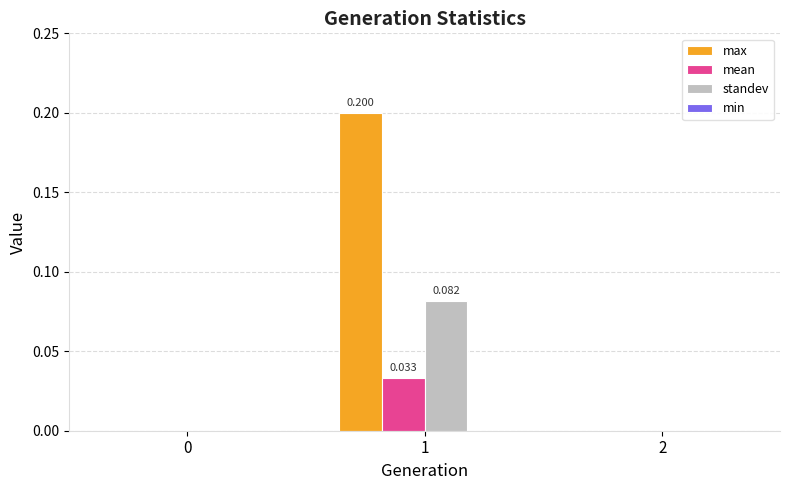

Which series has the largest total across all categories?

max